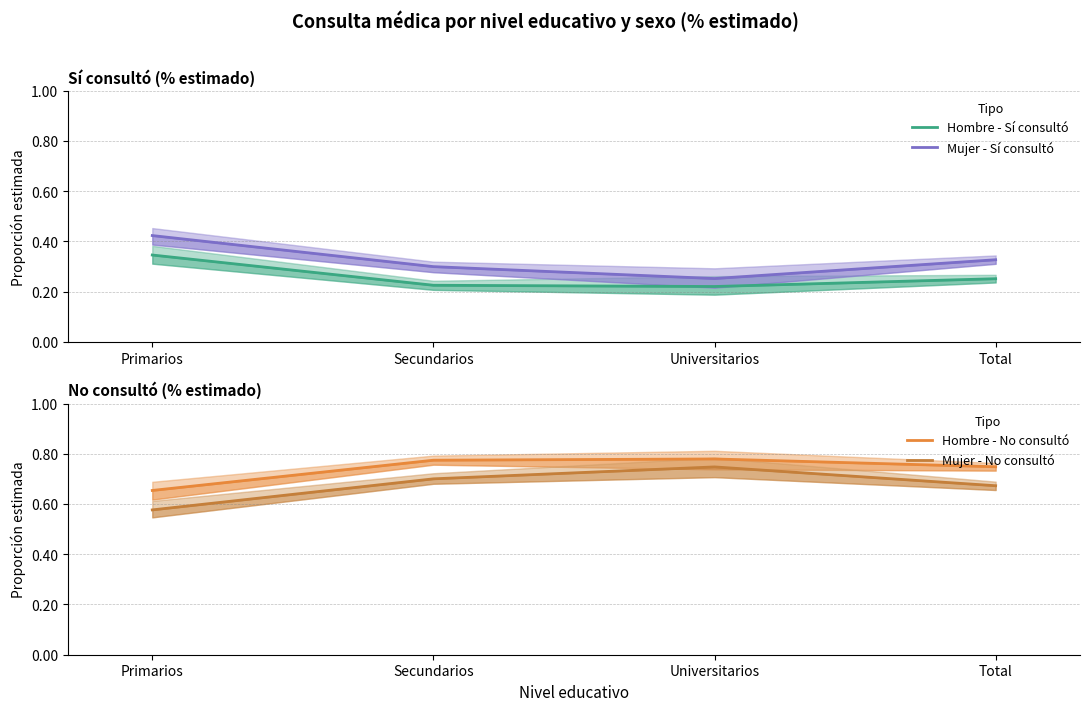

Which series has the largest total across all categories?

Hombre - No consultó